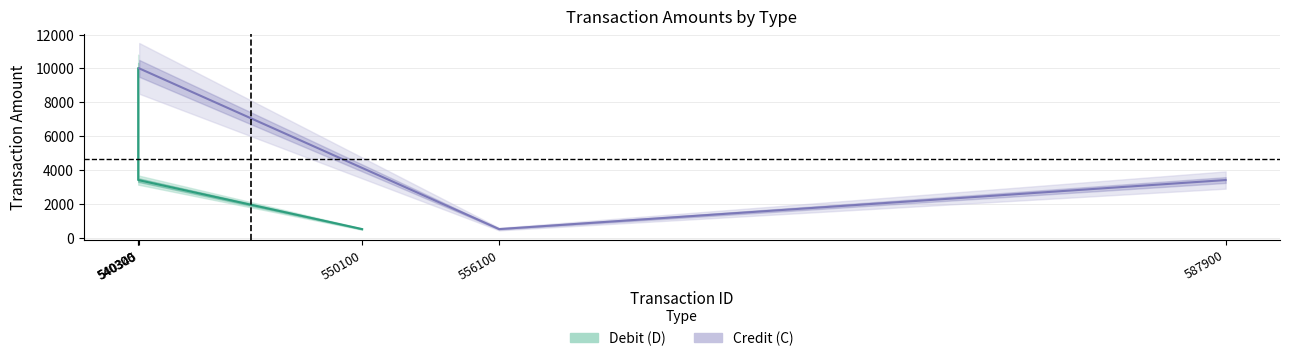

What is the greatest value displayed?

10000.6